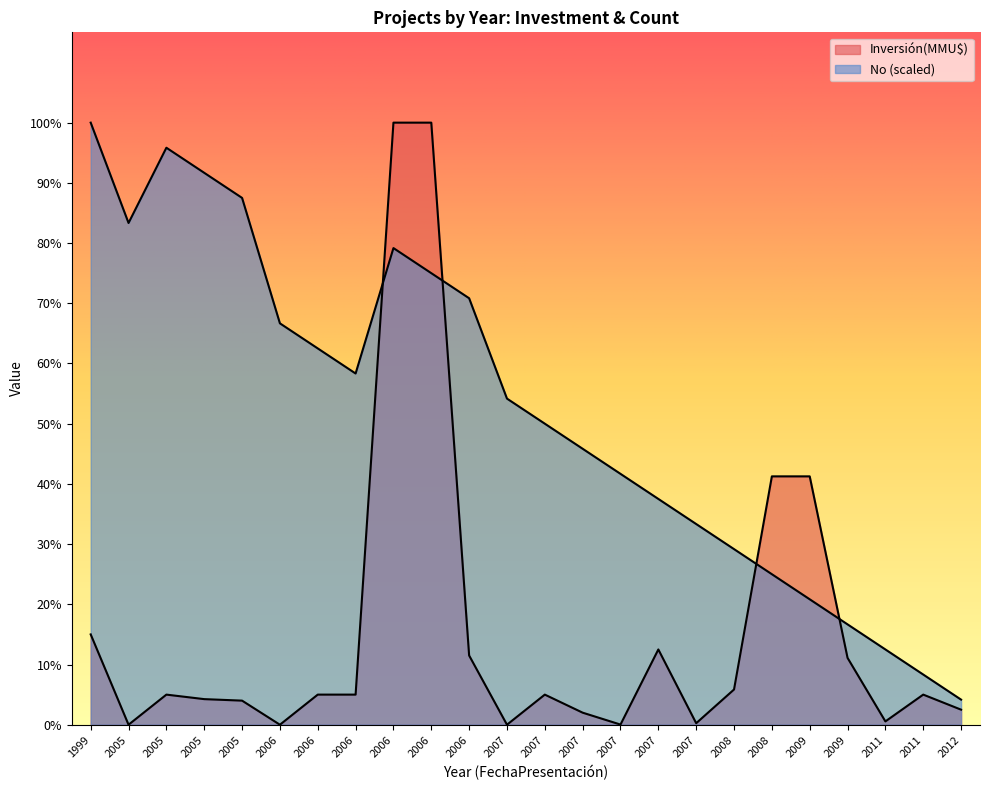

How many lines are shown in the chart?

2